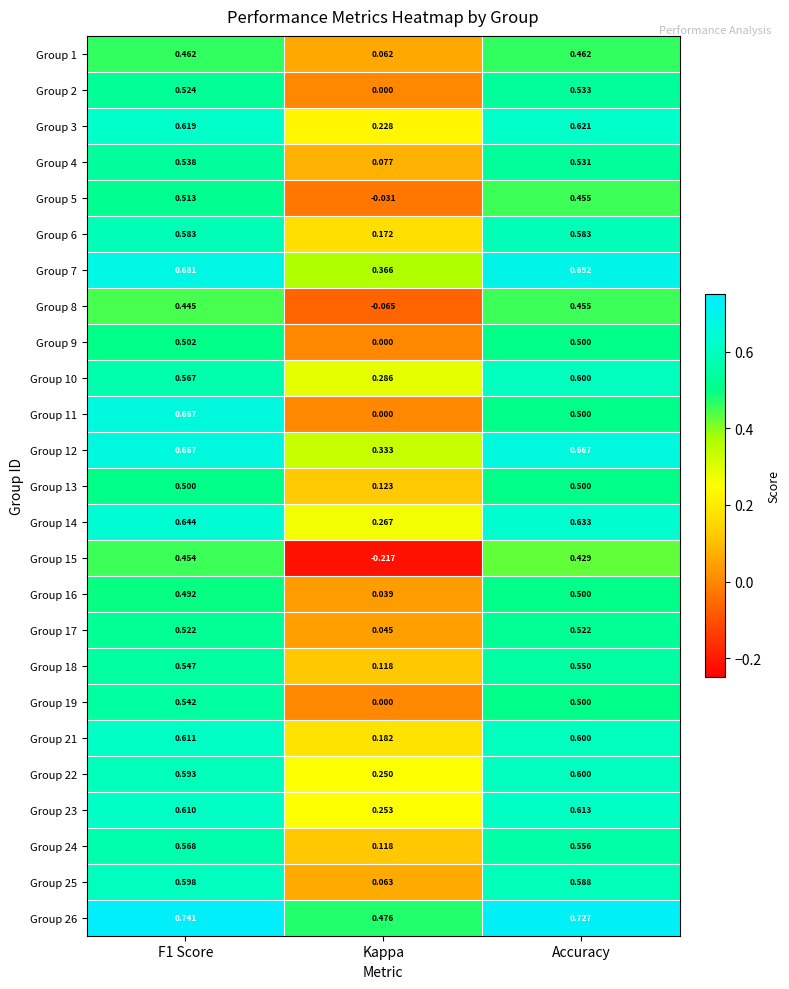

Is the value of Group 22 at F1 Score greater than the value of Group 4 at Accuracy?

Yes